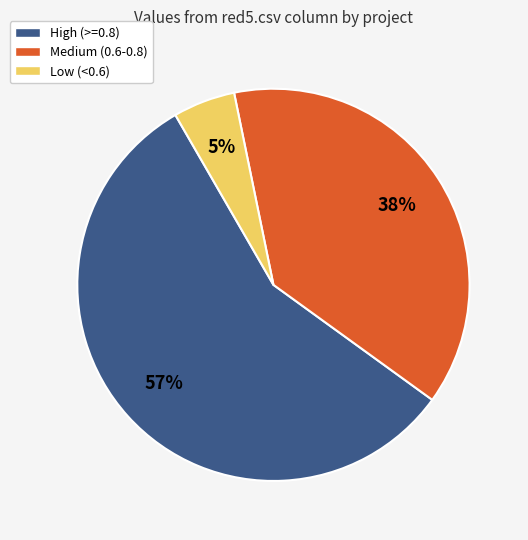

Is the sum of High (>=0.8) and Medium (0.6-0.8) greater than half?

Yes